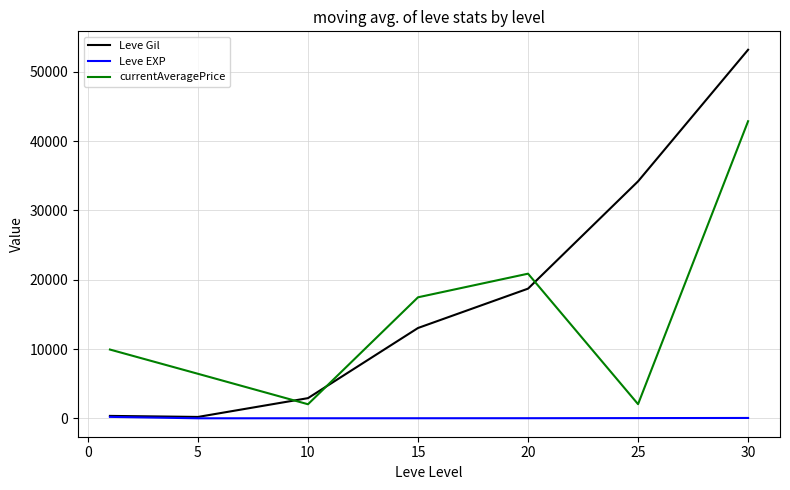

Which series has the widest spread of values?

Leve Gil